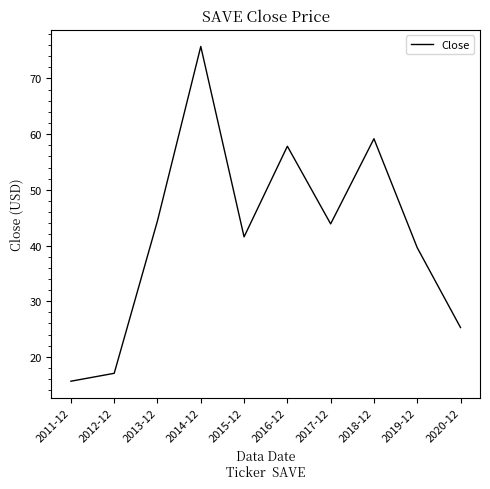

Does the chart have visible grid lines?

No